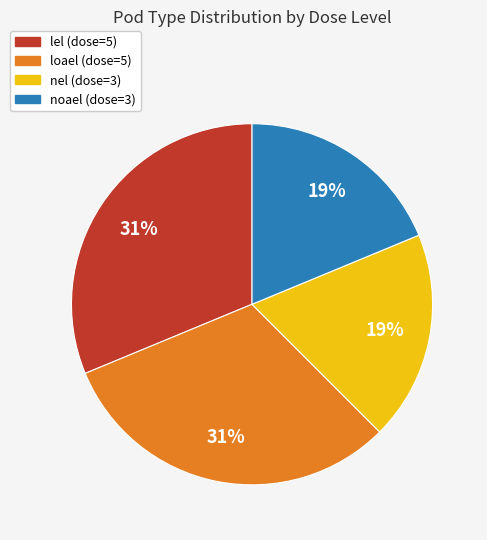

To the nearest percent, what is the average slice percentage?

25%